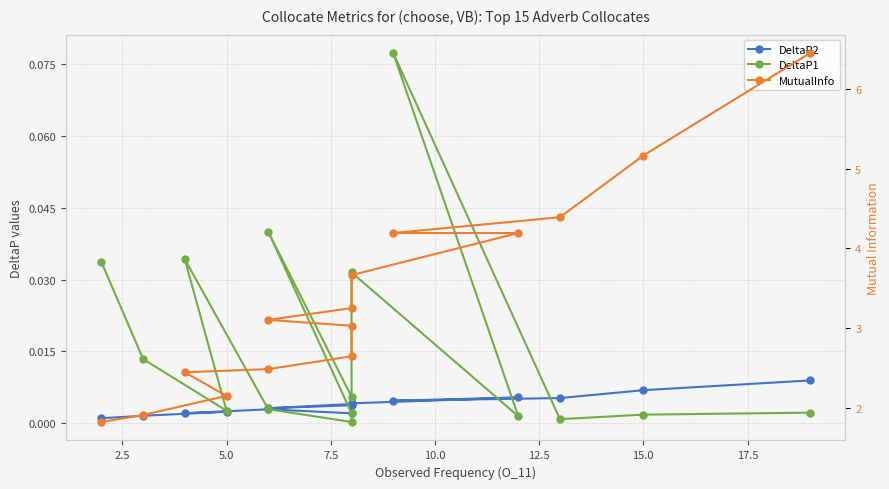

Is it true that DeltaP1 equals 0.0 at 17.5?

True